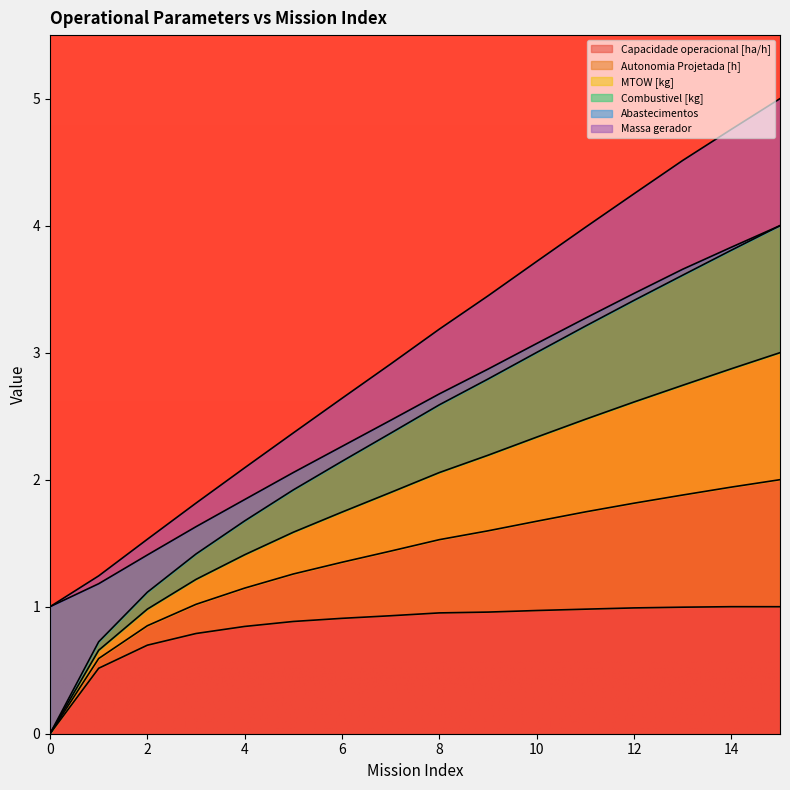

Rank the categories by Combustivel [kg] value from lowest to highest.

0, 1, 2, 3, 4, 5, 6, 7, 8, 9, 10, 11, 12, 13, 14, 15